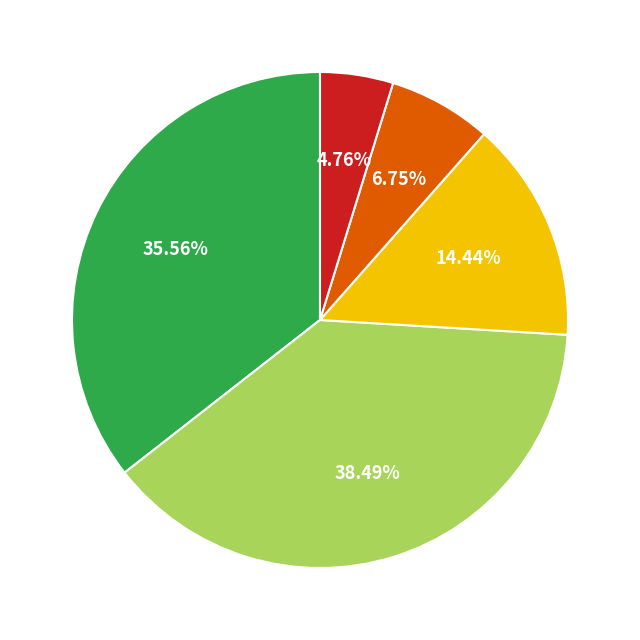

How many segments does this pie chart have?

5